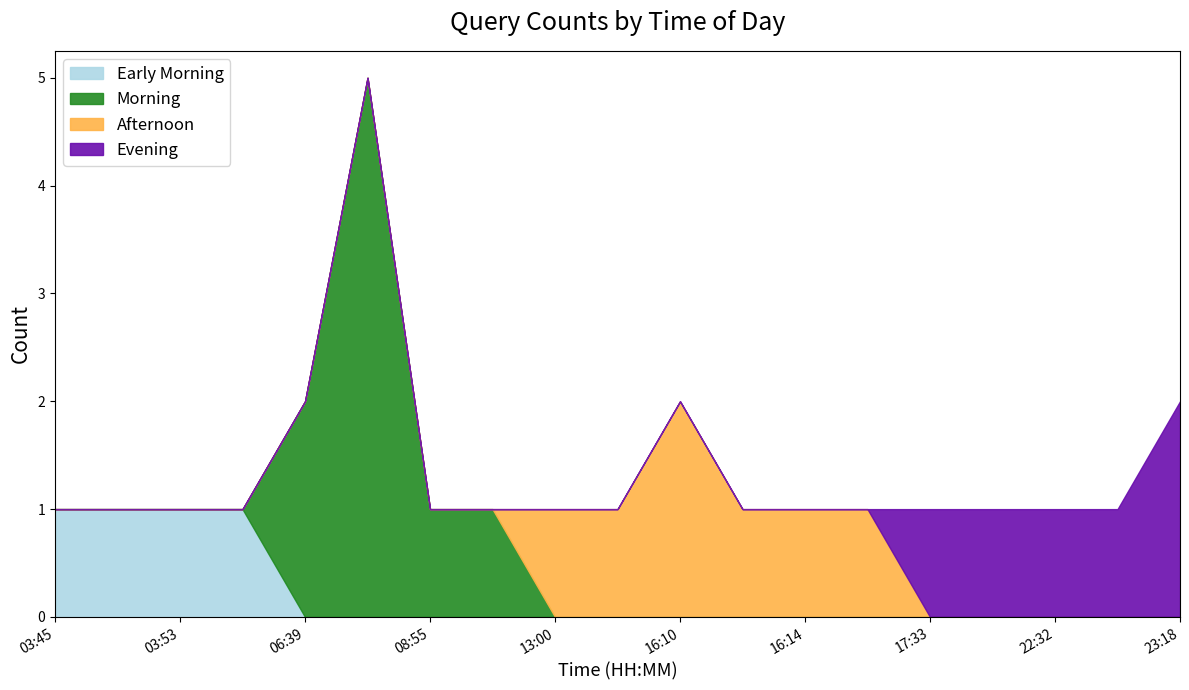

What are all the series names shown in the legend?

Early Morning, Morning, Afternoon, Evening